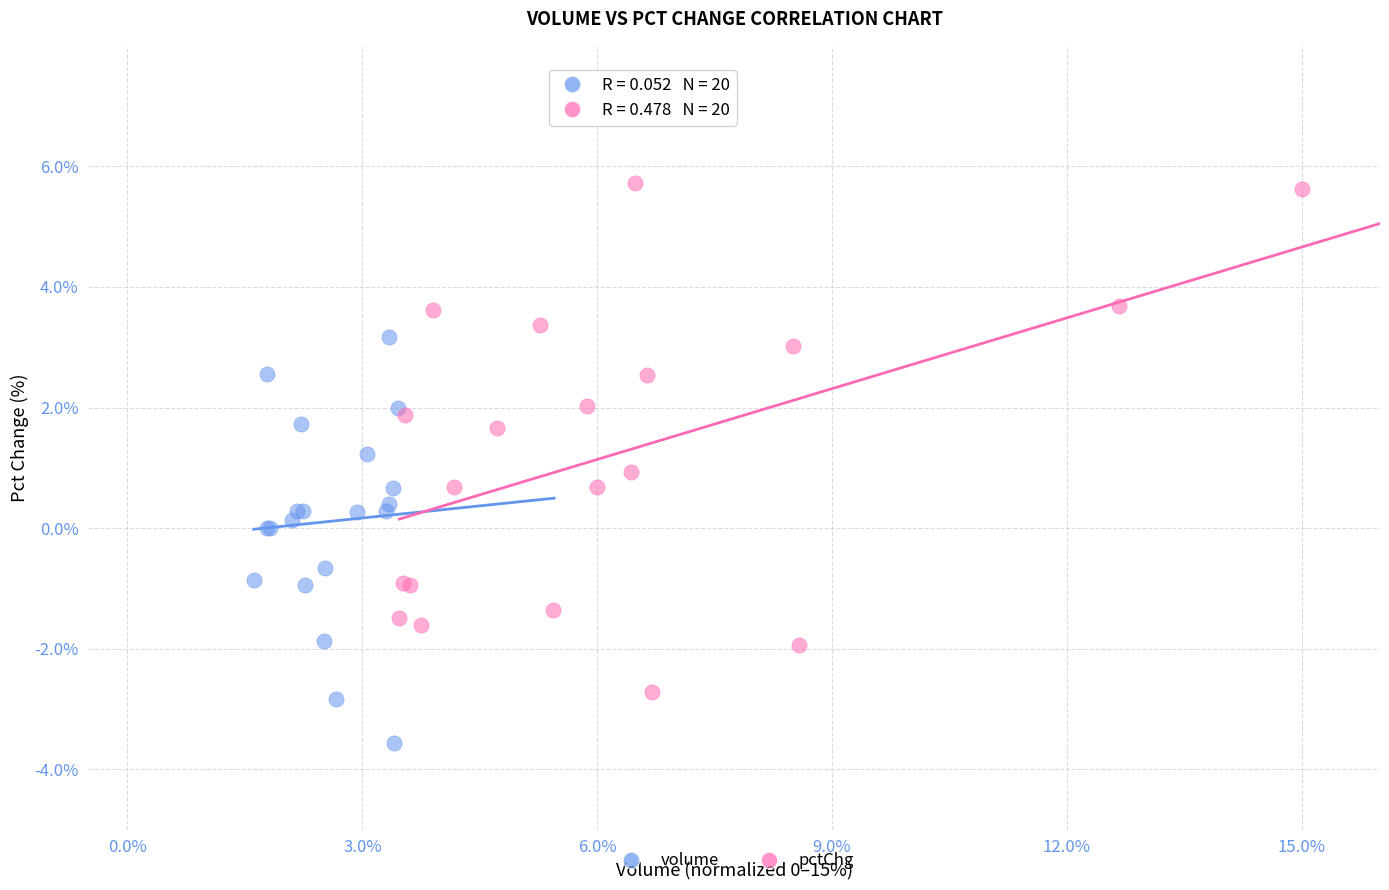

Which series reaches the minimum Y coordinate?

volume